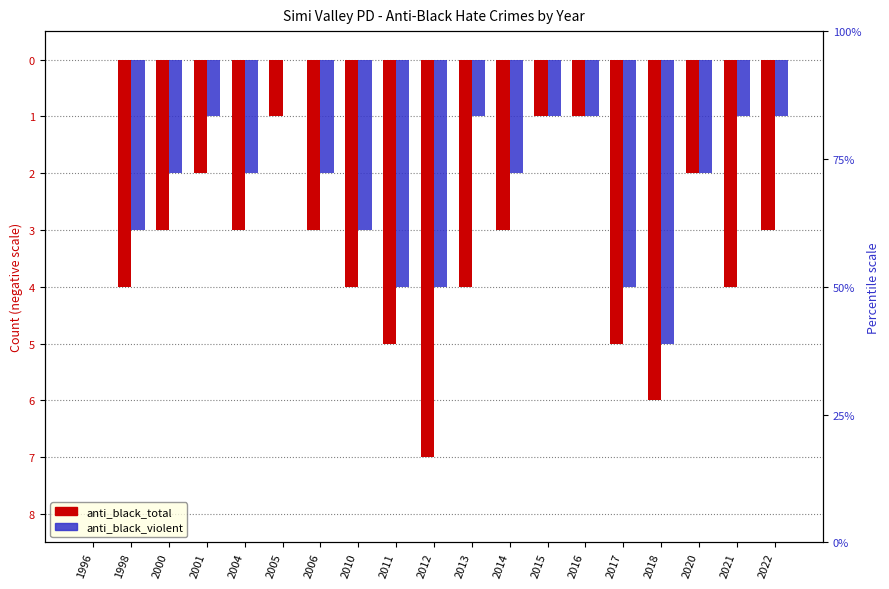

At which label is anti_black_total closest to -3?

2000